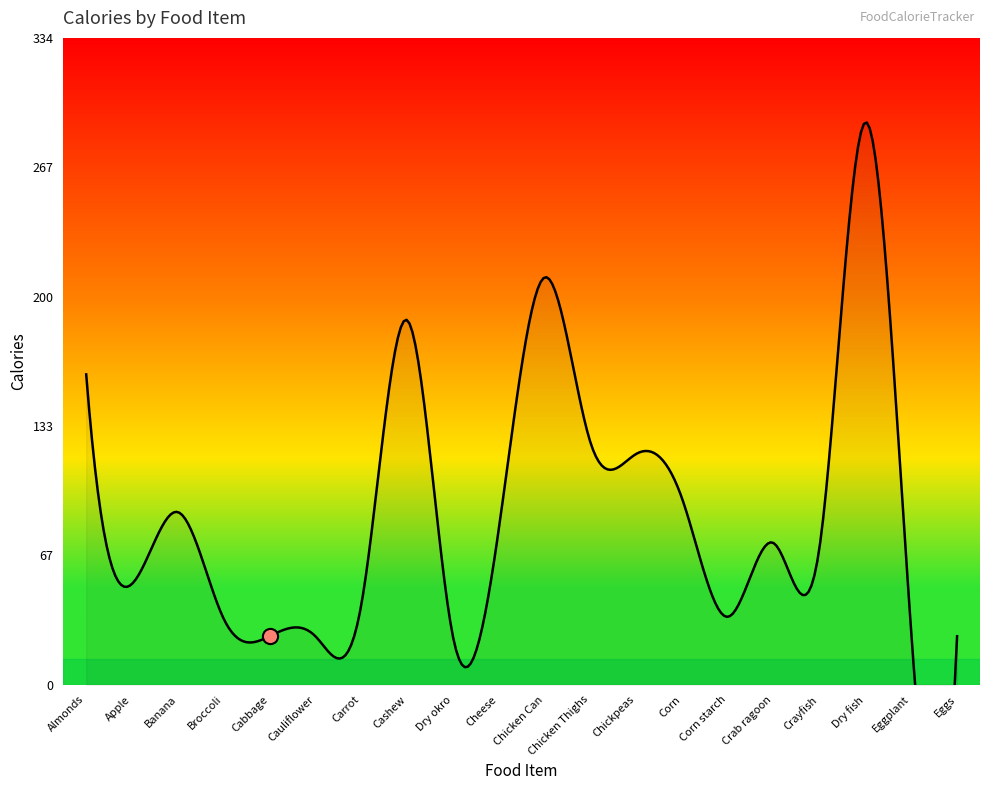

Which has a higher value, Cheese or Chicken Can?

Chicken Can